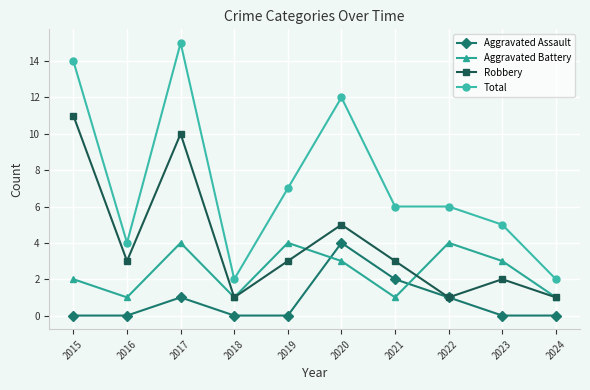

At which category does Aggravated Assault reach its first local peak?

2017